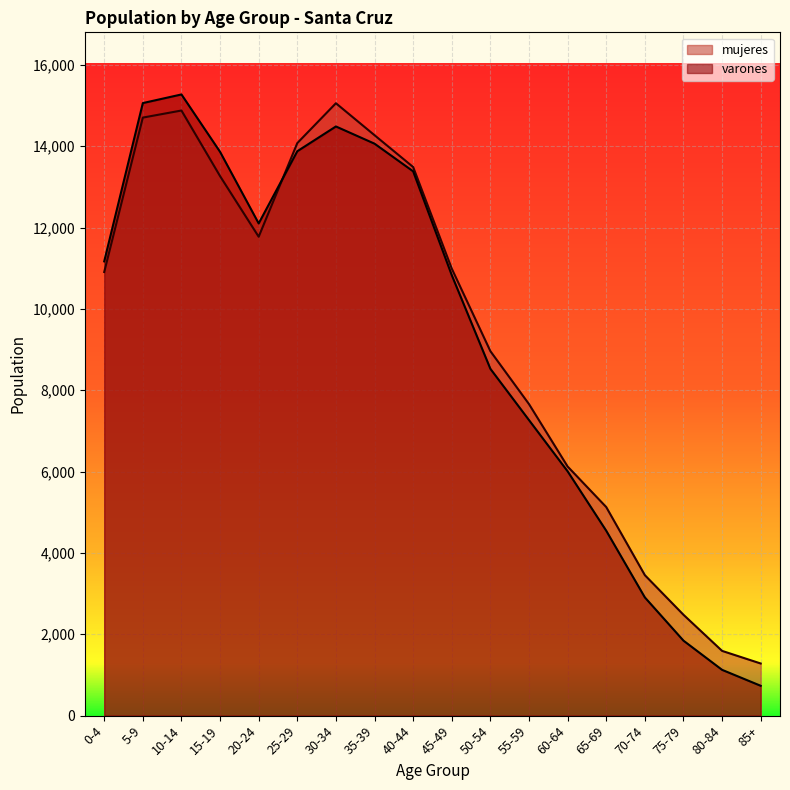

How many interior local valleys does the varones series have?

1